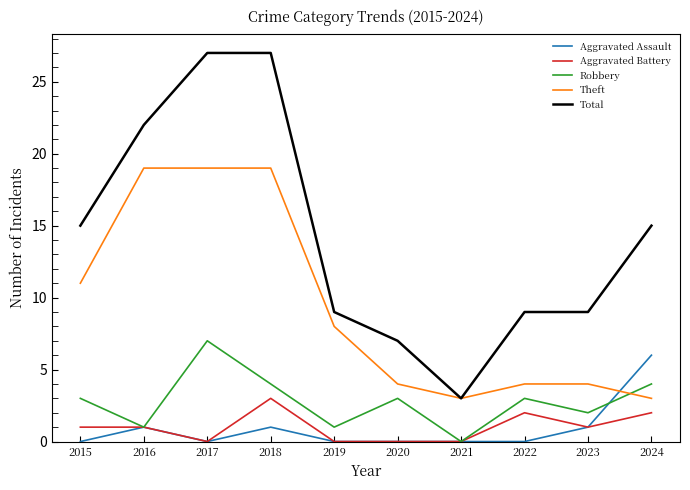

Count the number of categories in the chart.

10